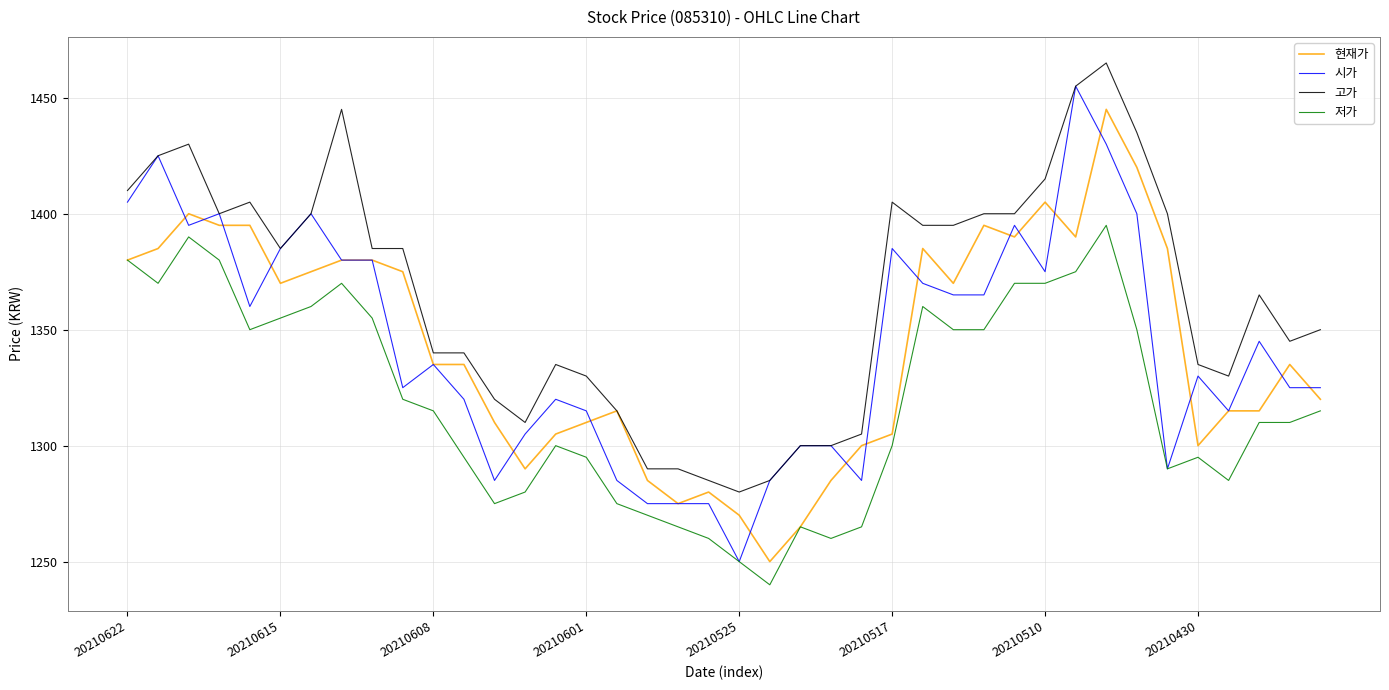

True or false: 시가 has more than 1 interior local peaks.

True